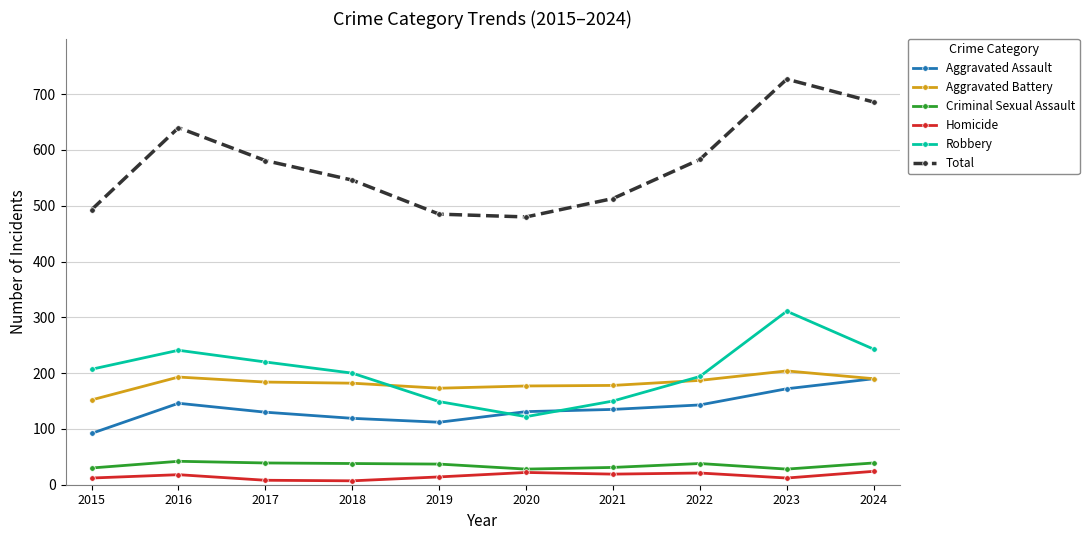

Which series changed the most between 2022 and 2023?

Total